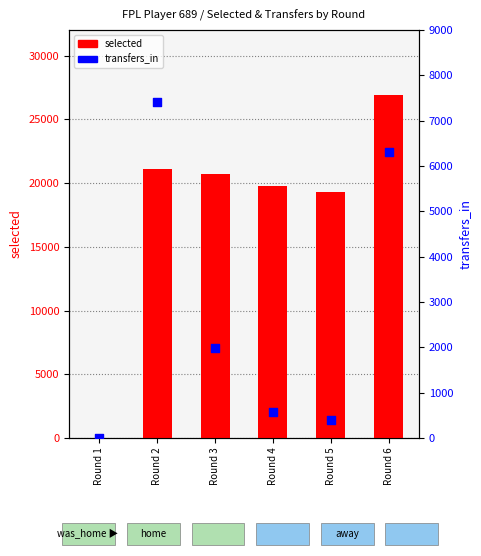

What is the total value across all series at Round 6?

33230